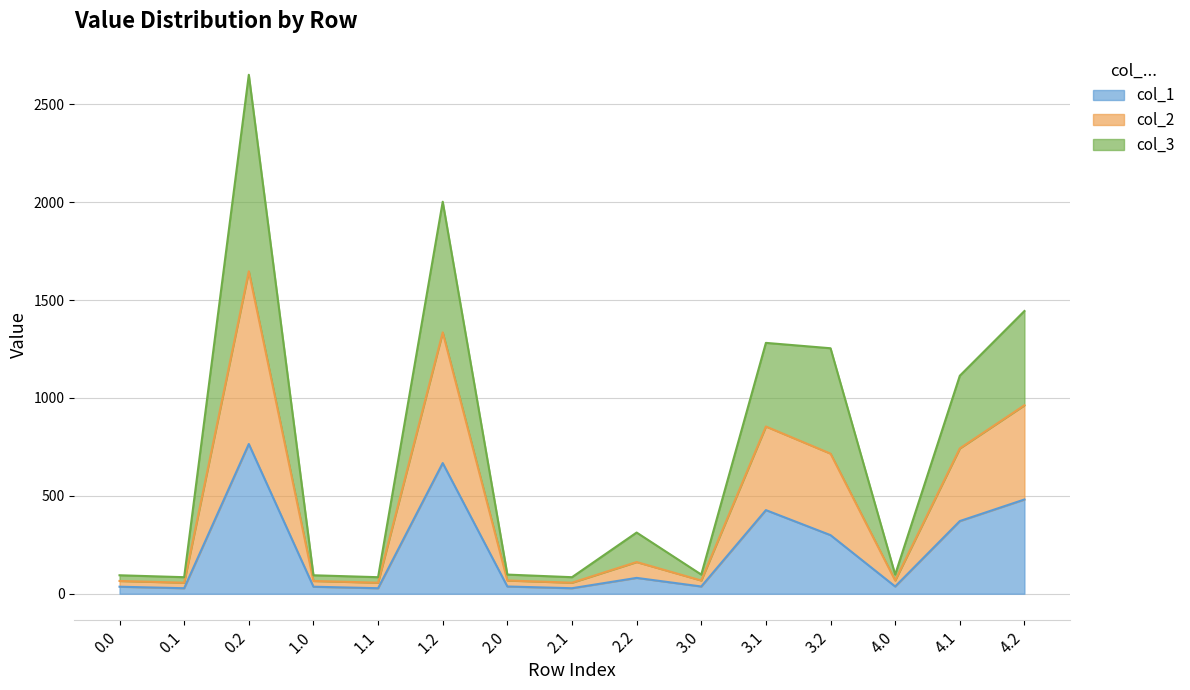

At which label does col_2 first exceed 97?

0.2